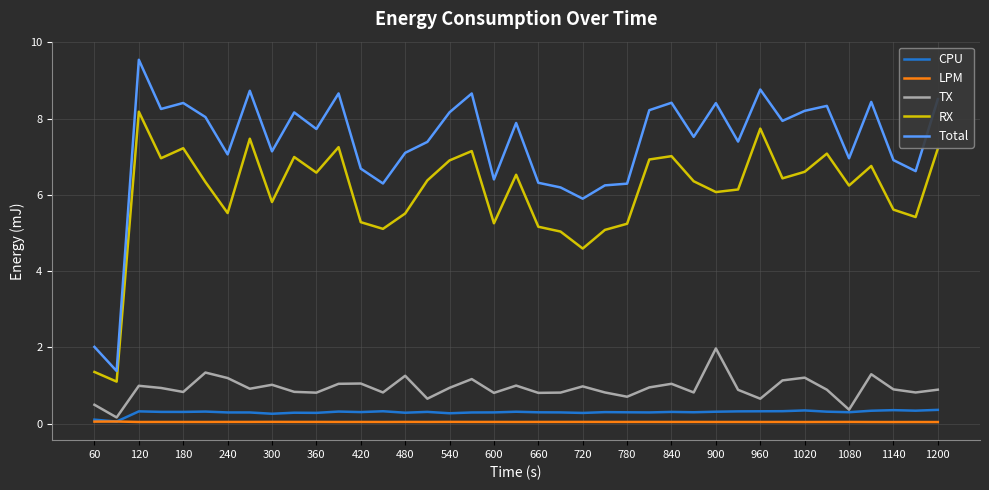

What is the greatest value displayed?

9.5